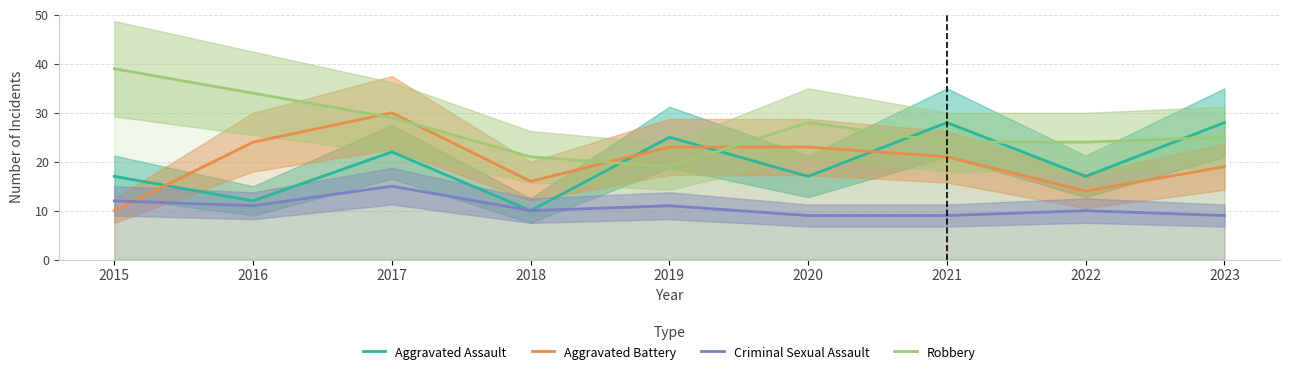

What is the greatest value displayed?

39